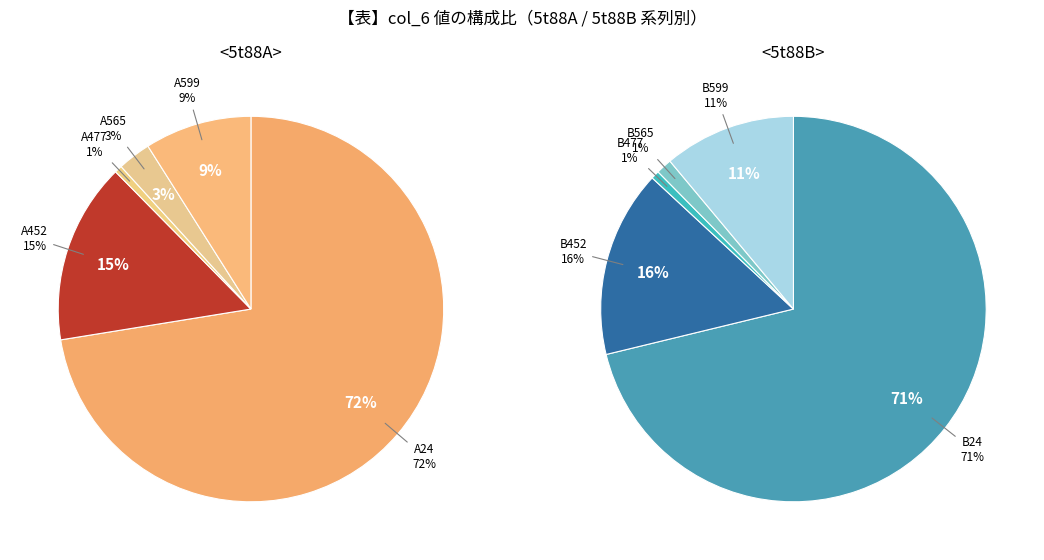

To the nearest percent, what percentage of the pie is 5t88B565?

1%